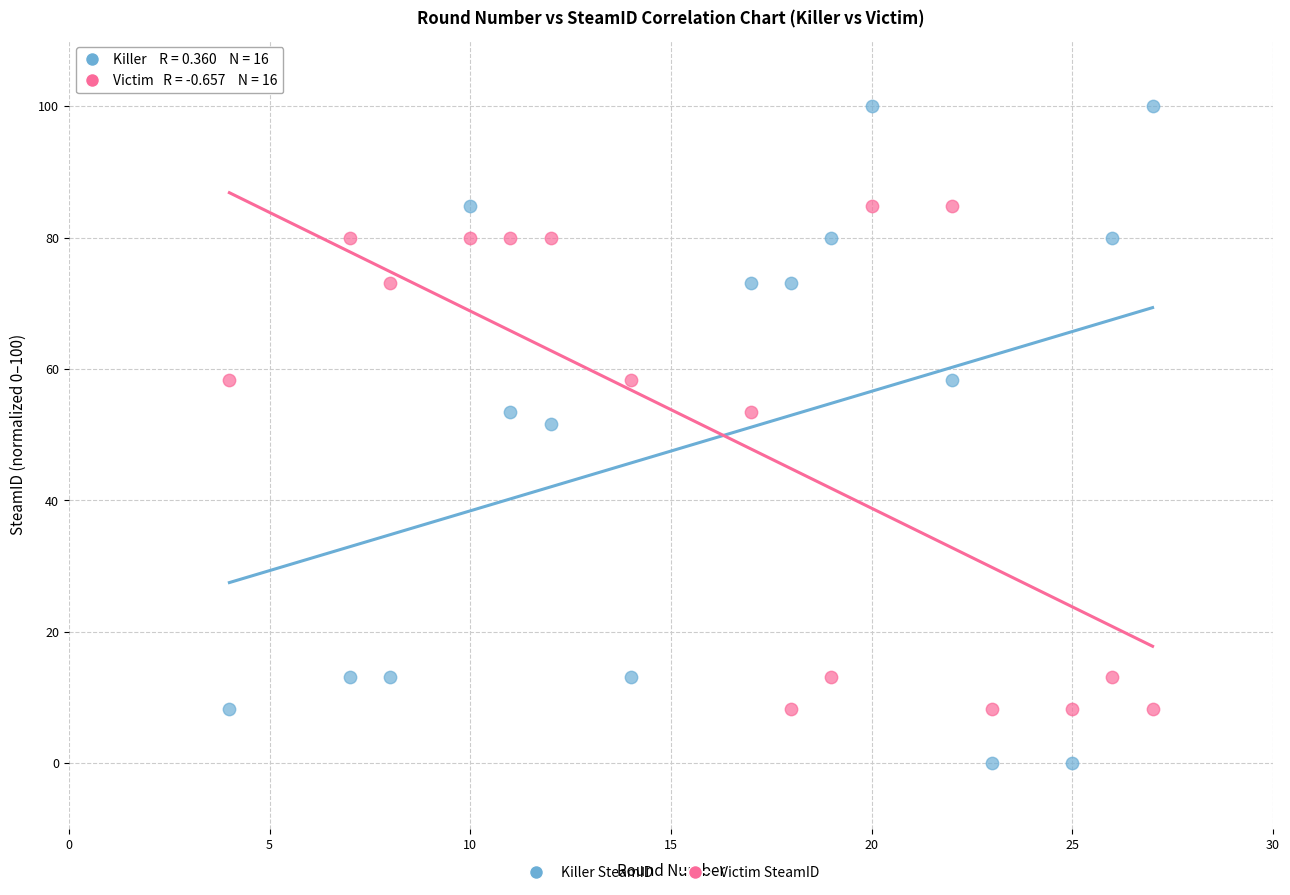

Which series contains the lowest Y value?

Killer SteamID